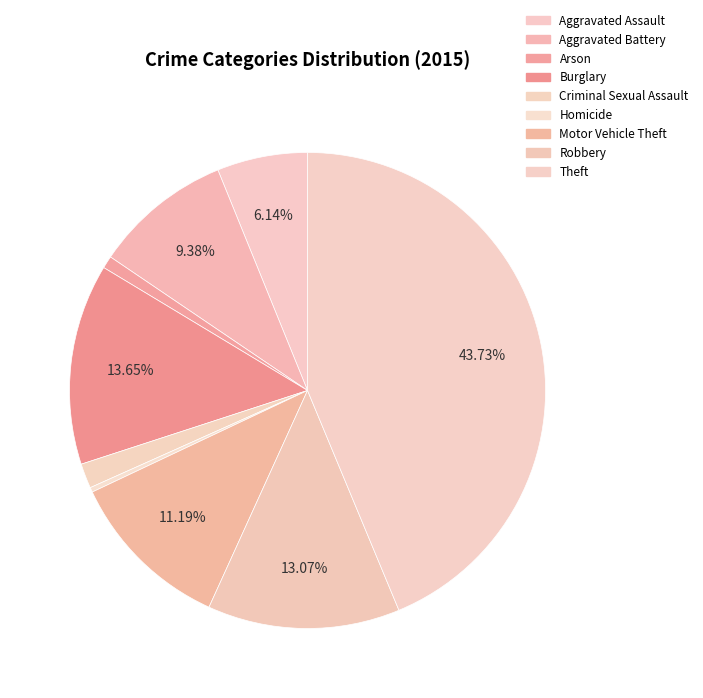

How many segments does this pie chart have?

9